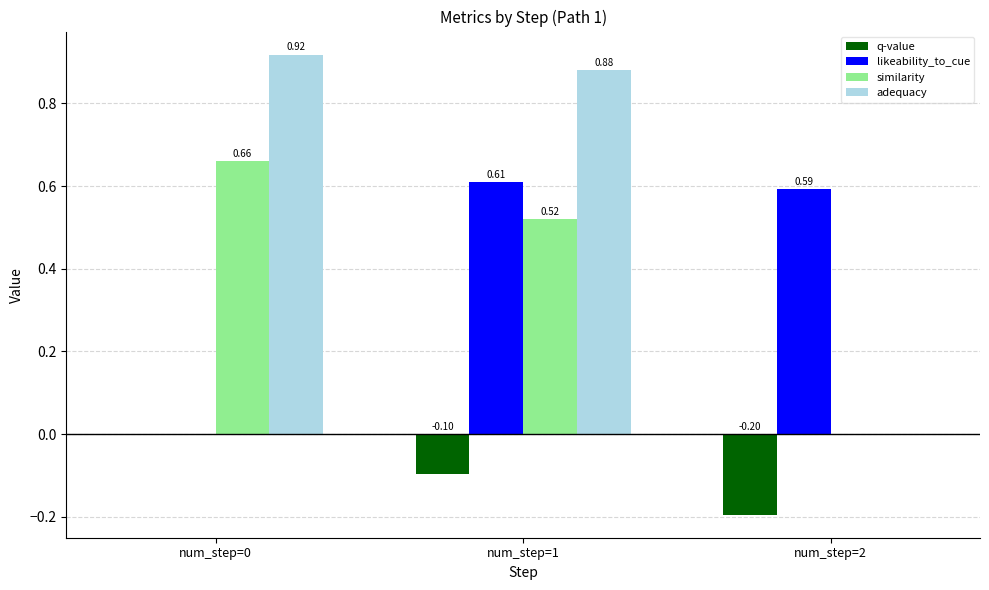

How many groups of bars are there?

3